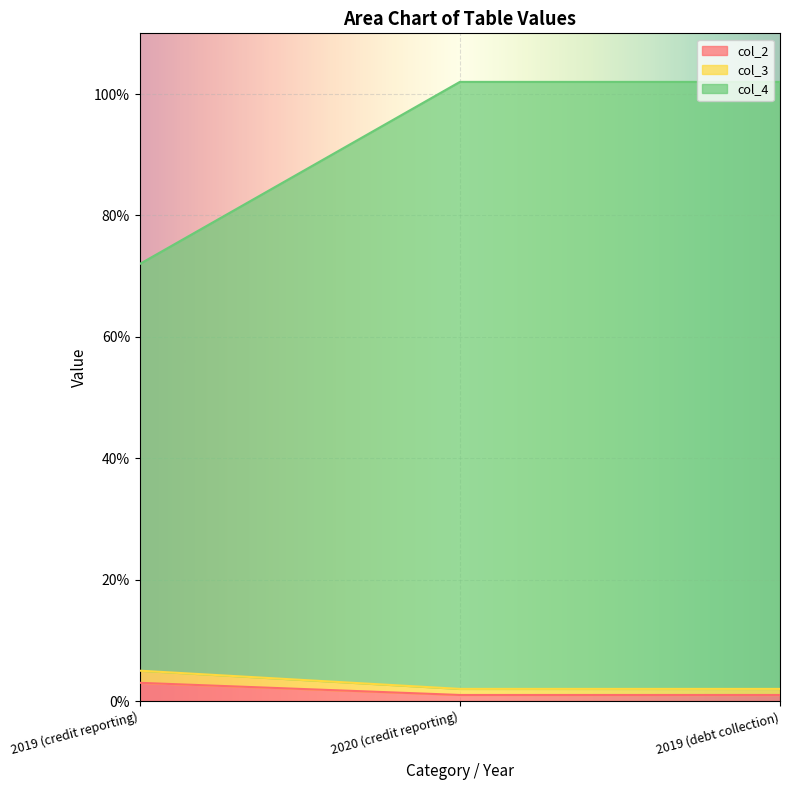

At how many categories does at least one series exceed 21?

3